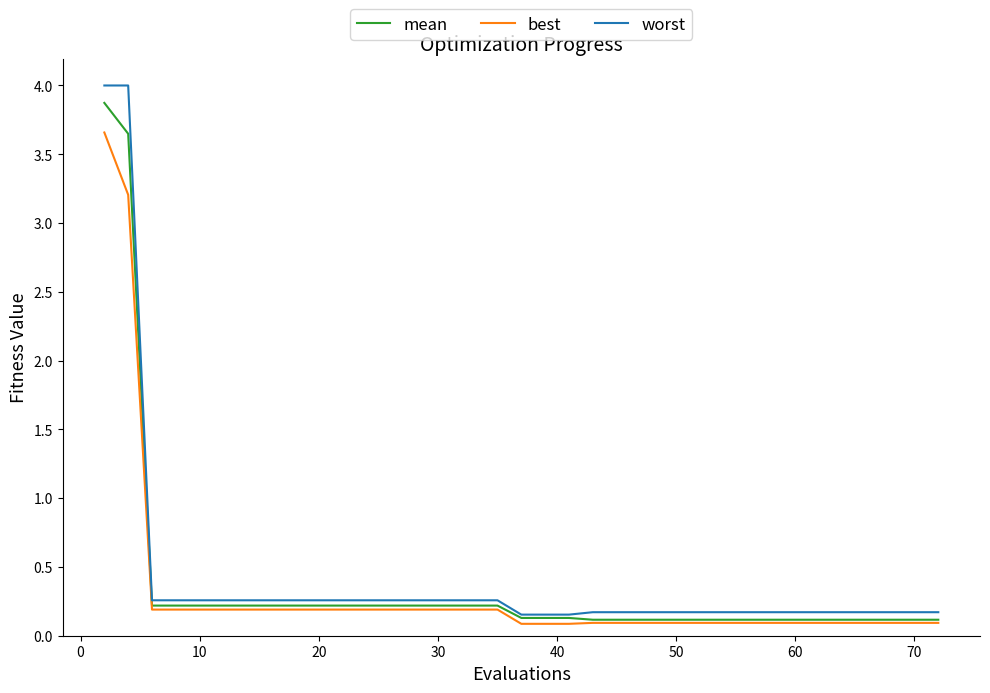

Which series has the widest spread of values?

worst